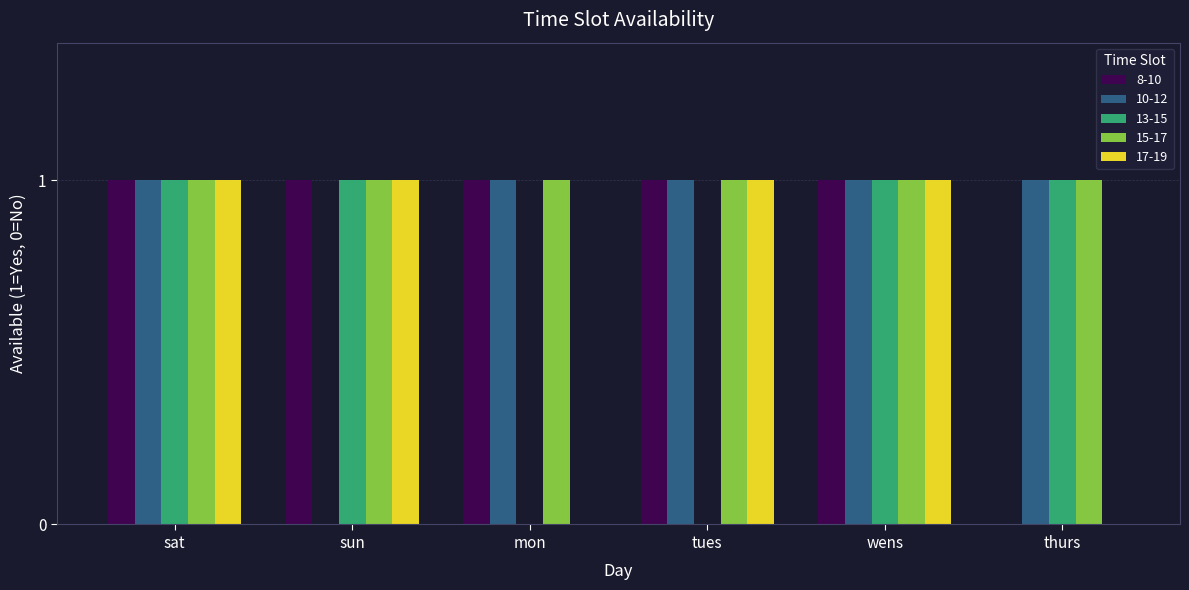

Between sat and sun, which series saw the biggest shift?

10-12